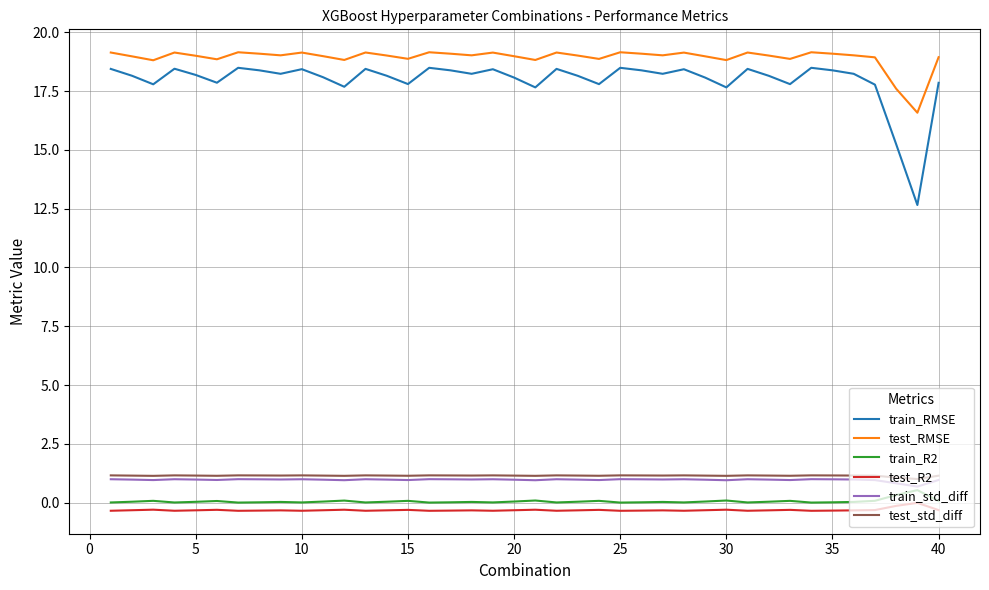

Which series has the widest spread of values?

train_RMSE